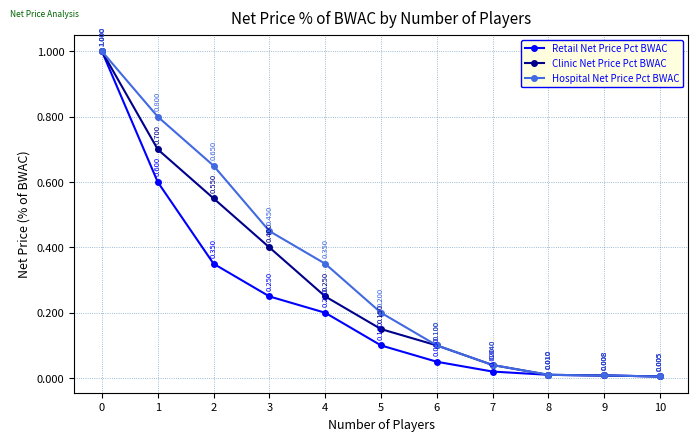

What is the difference between the Clinic Net Price Pct BWAC values at 4 and 10?

0.2